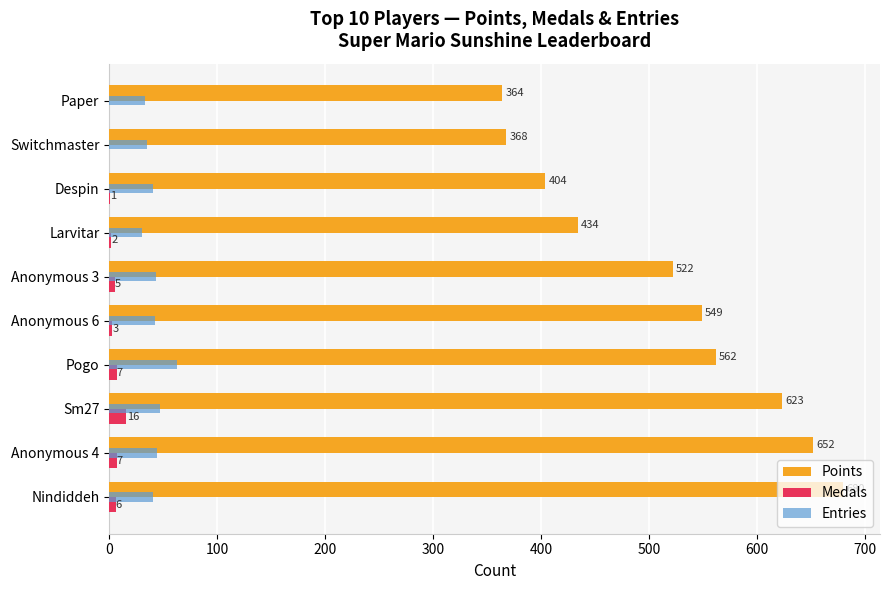

Which series has the largest total across all categories?

Points